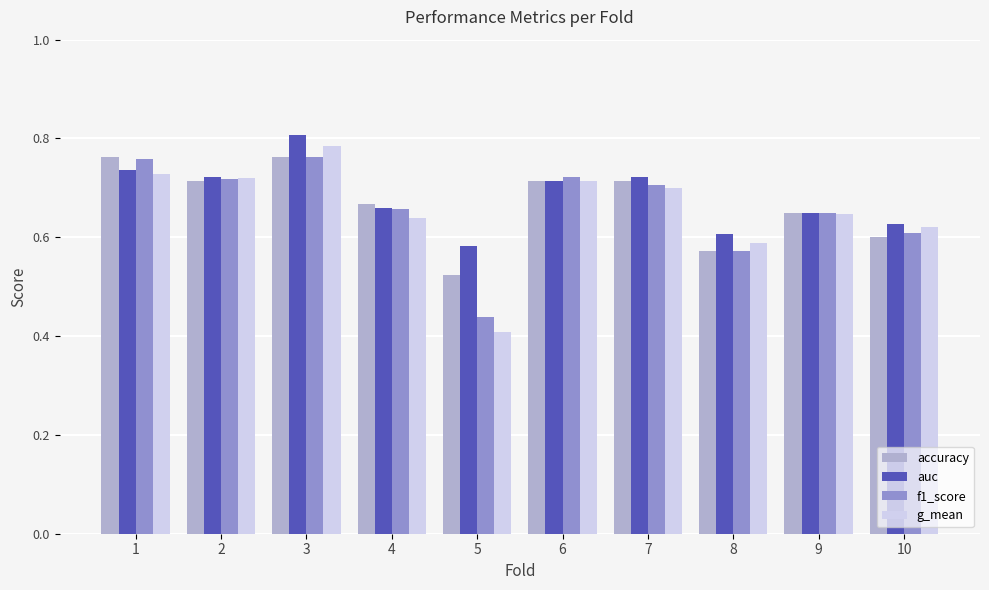

At which category is the sum across all series the highest?

3